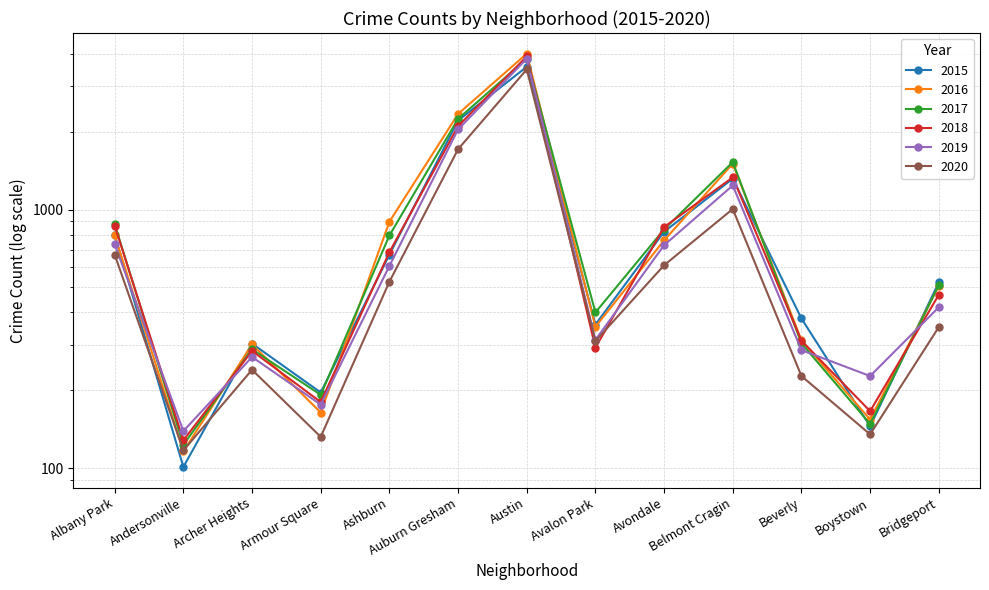

Where is the first local minimum for 2020?

Andersonville